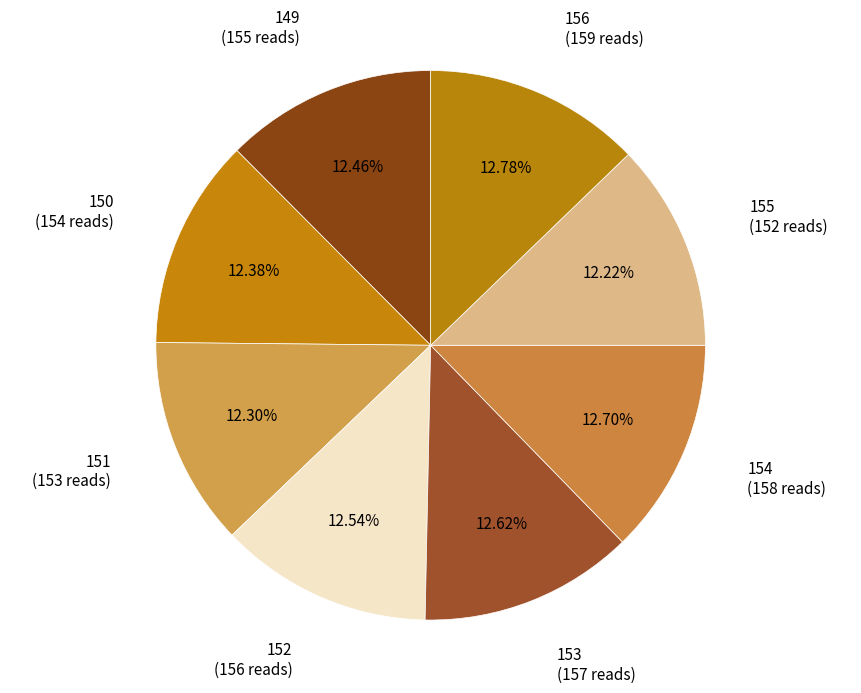

Count the number of slices in the pie.

8